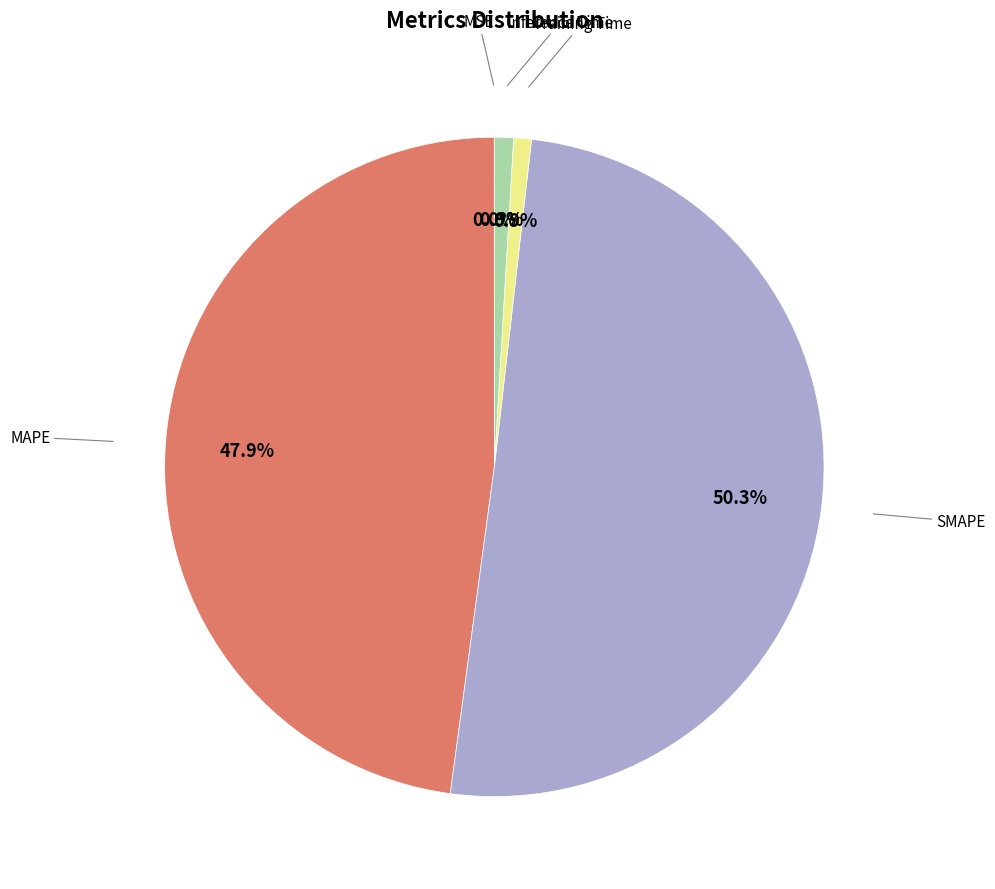

Which slice is the largest?

SMAPE